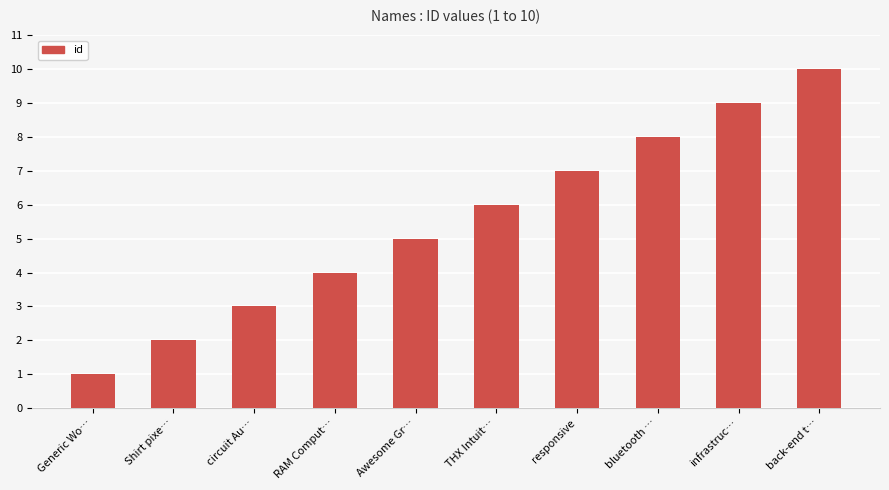

What is the change in value from THX Intuit… to bluetooth …?

+2